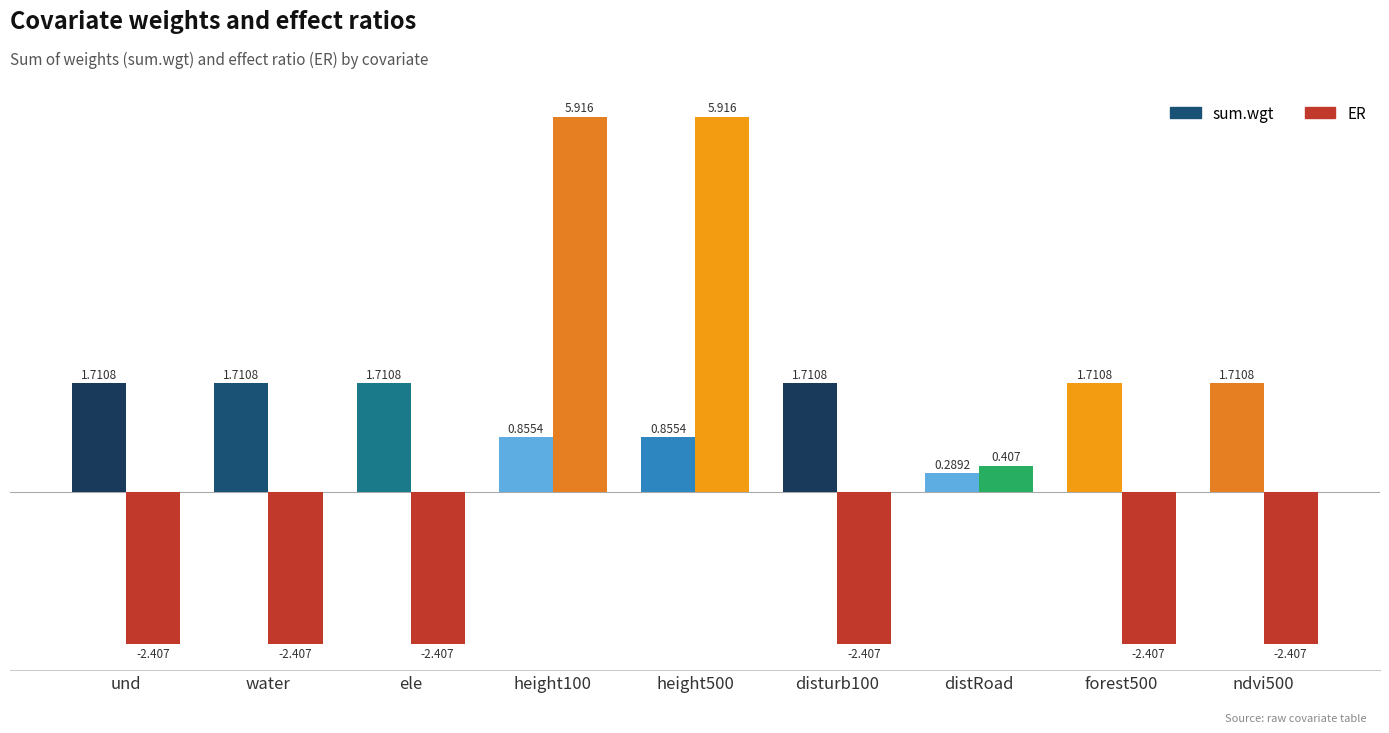

How many groups of bars are there?

9